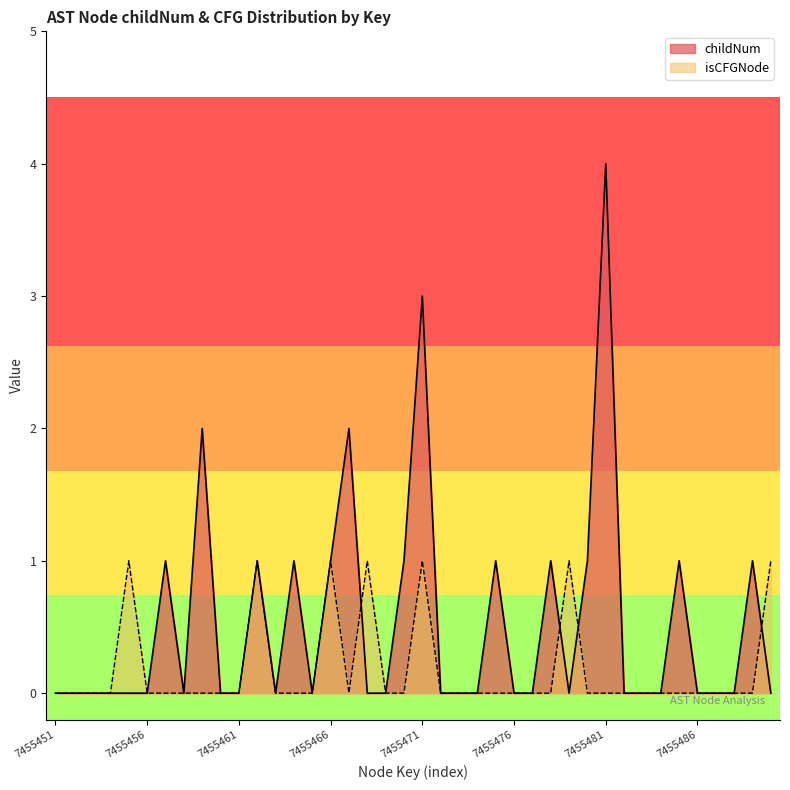

At which category is the sum across all series the highest?

7455471